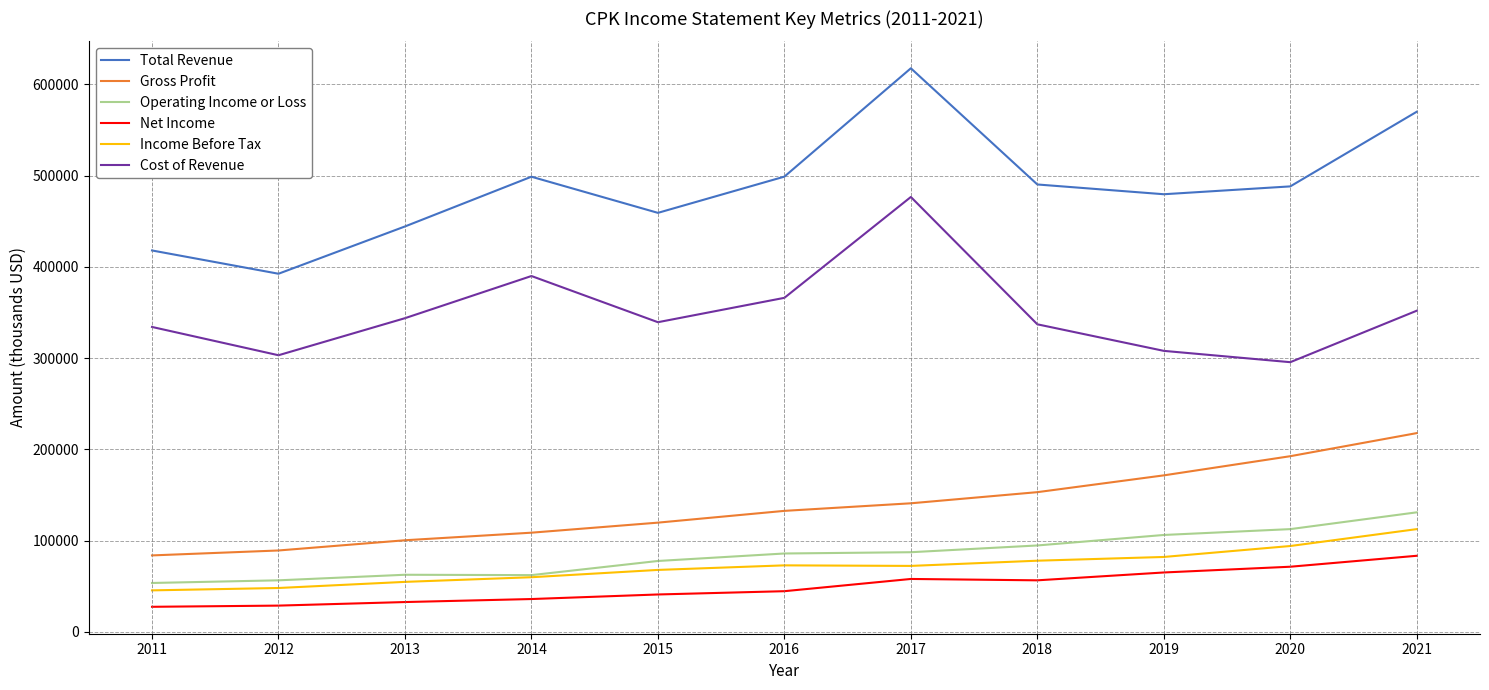

The value of Net Income at 2016 is 68164. True or false?

False